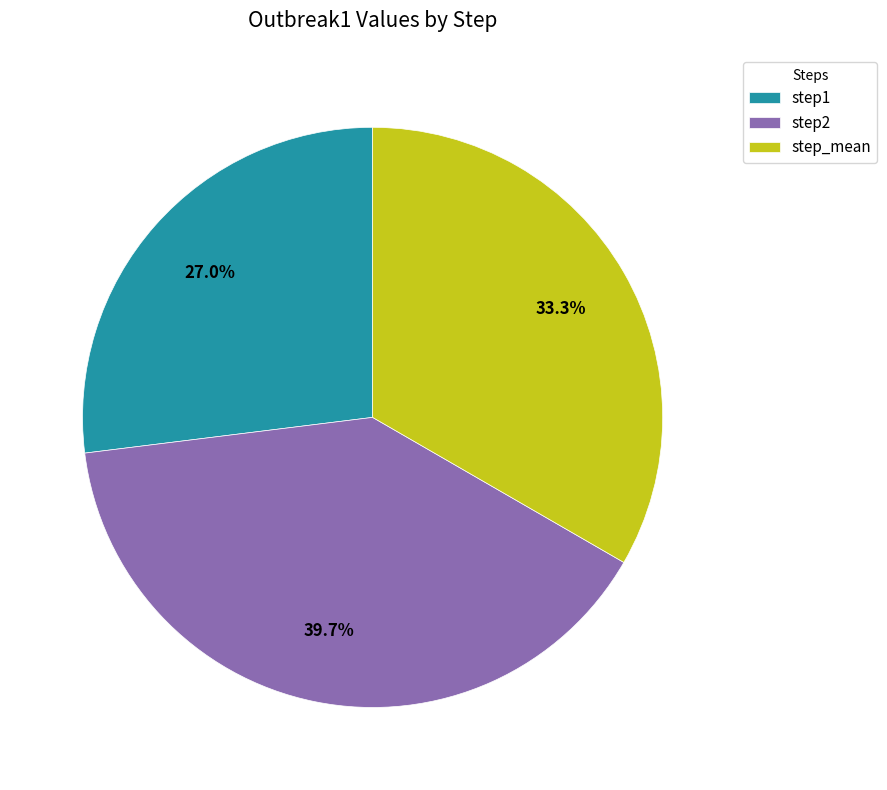

Rank the categories by value from highest to lowest.

step2, step_mean, step1